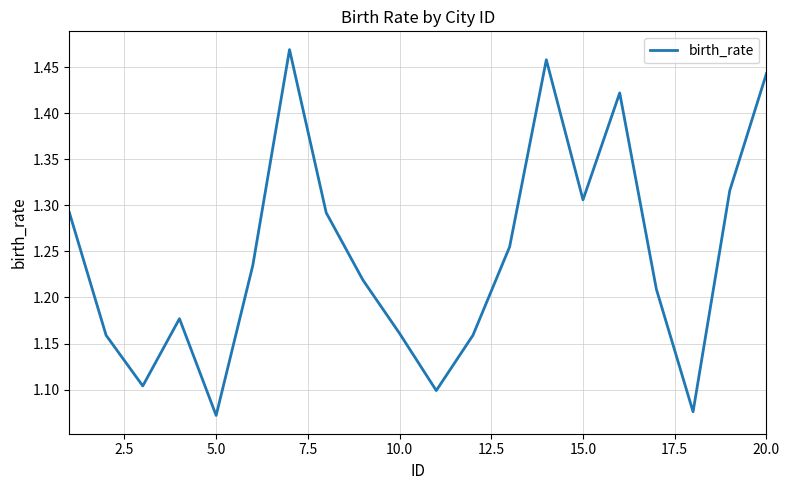

What is the difference between the maximum and minimum values?

0.4